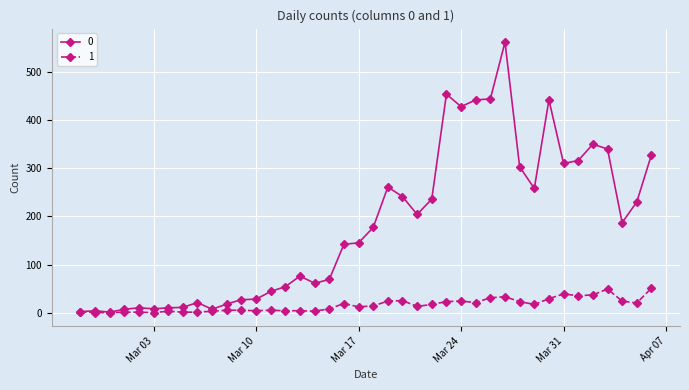

True or false: 1 and 0 intersect in this chart.

False